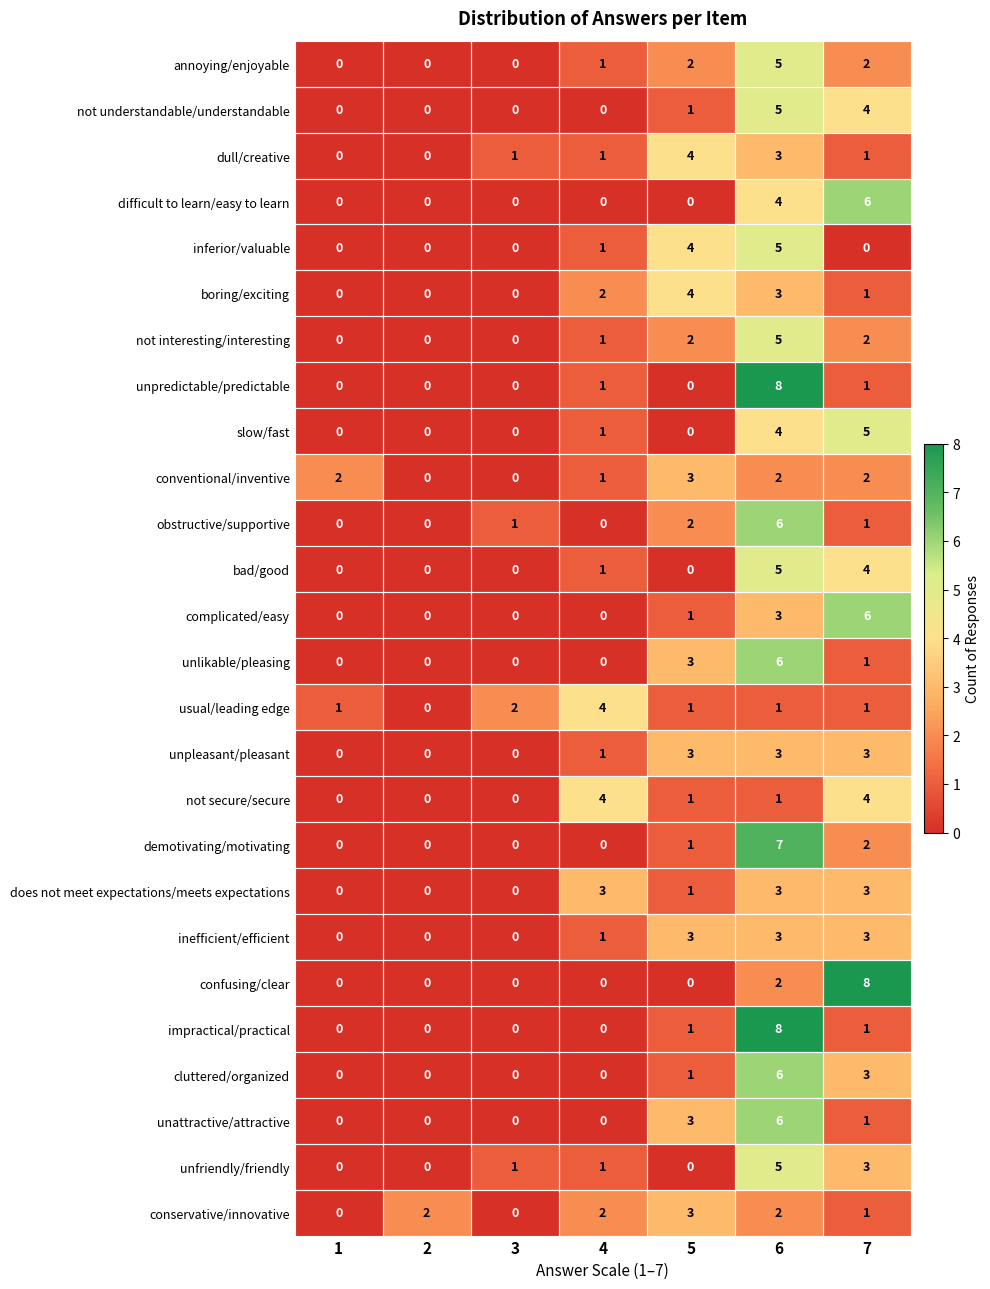

Where is obstructive/supportive nearest to the value 3?

5